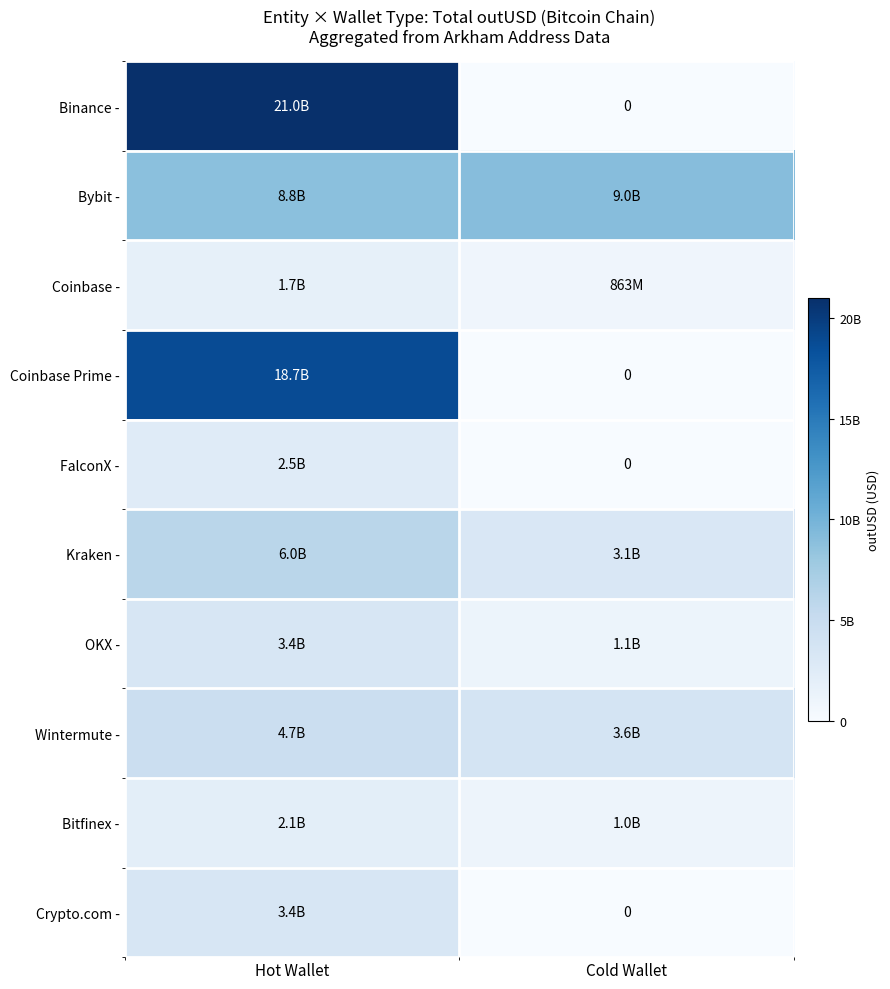

What is the highest value of the Kraken - series?

6007163941.3